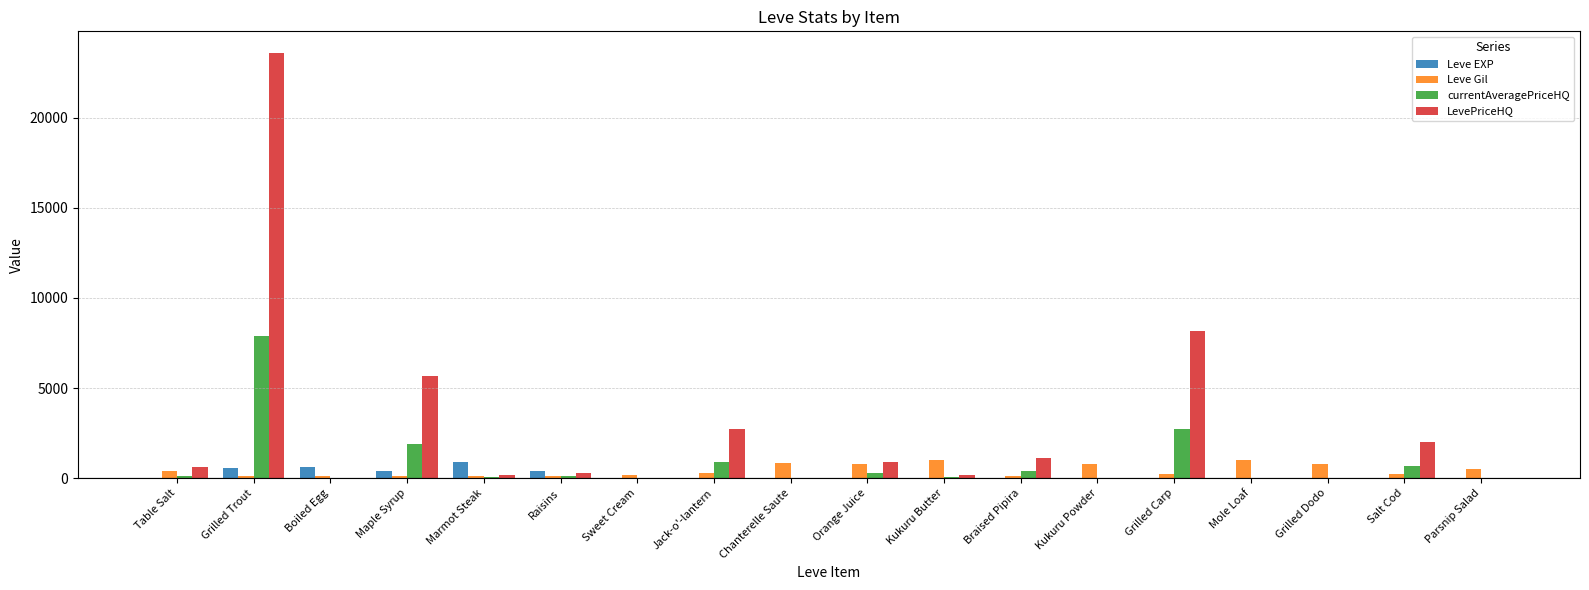

What is the sum of all Leve Gil values?

7611.0